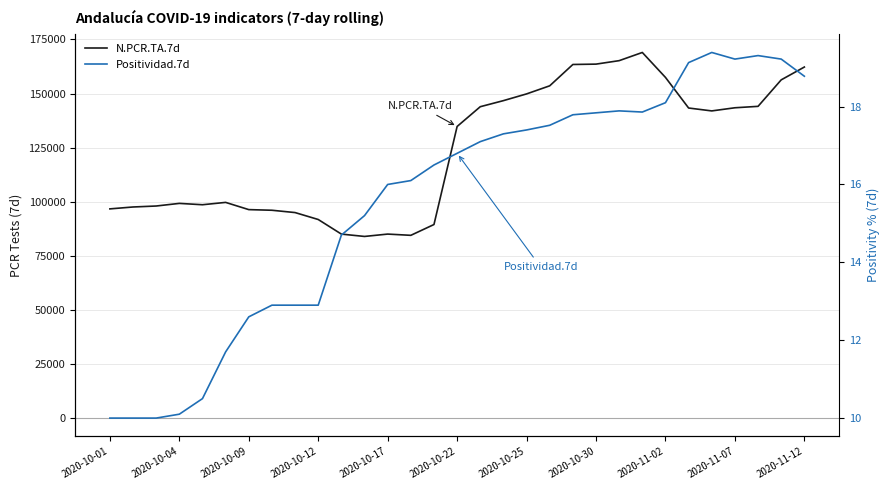

What are all the series names shown in the legend?

N.PCR.TA.7d, Positividad.7d